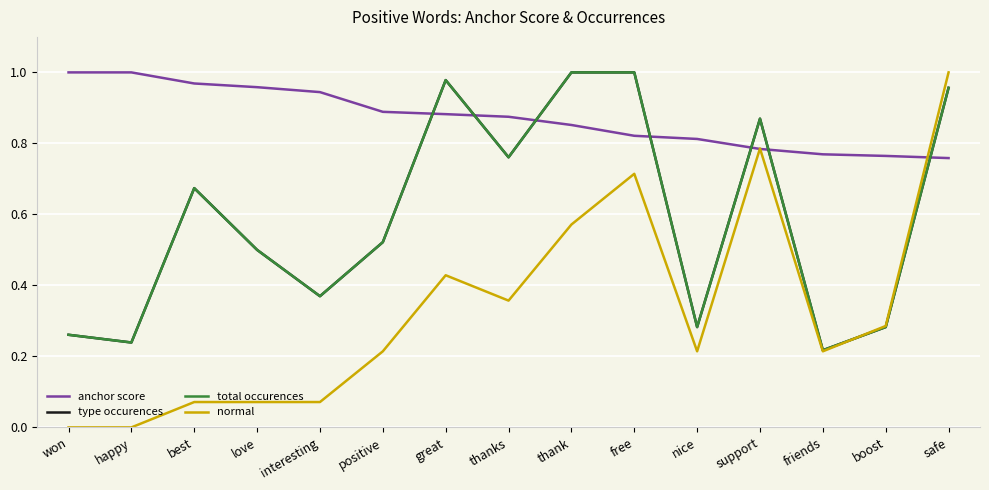

True or false: type occurences and total occurences intersect in this chart.

False